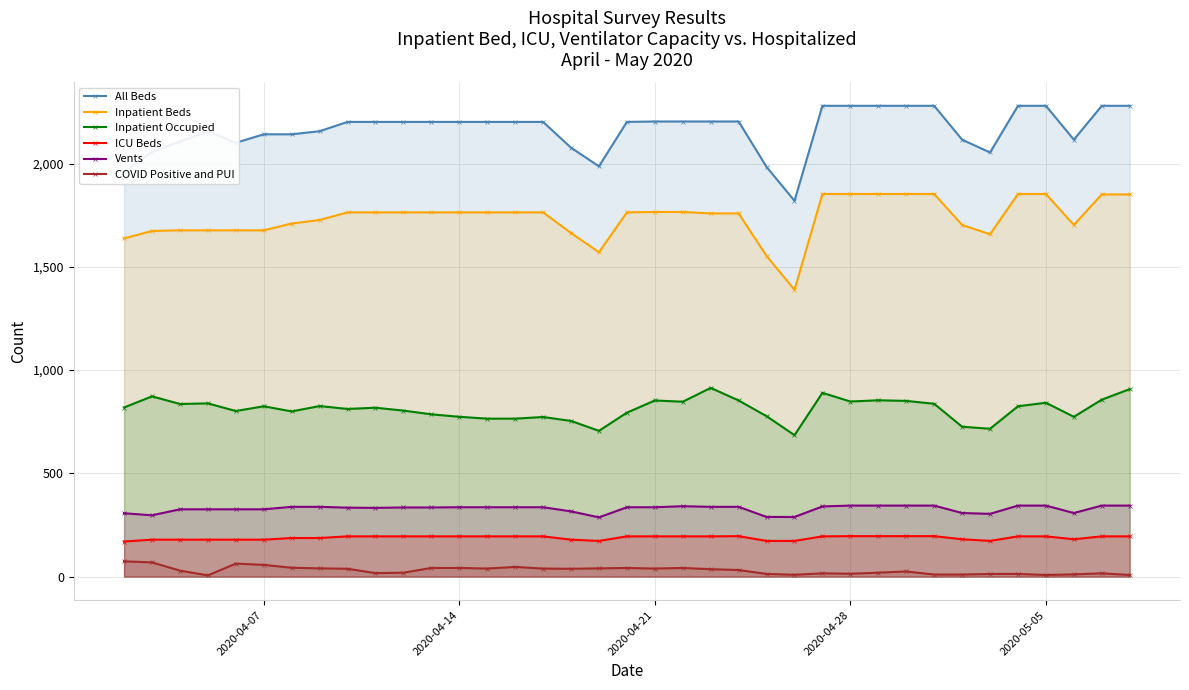

True or false: ICU Beds has more than 1 points higher than both neighbors.

False